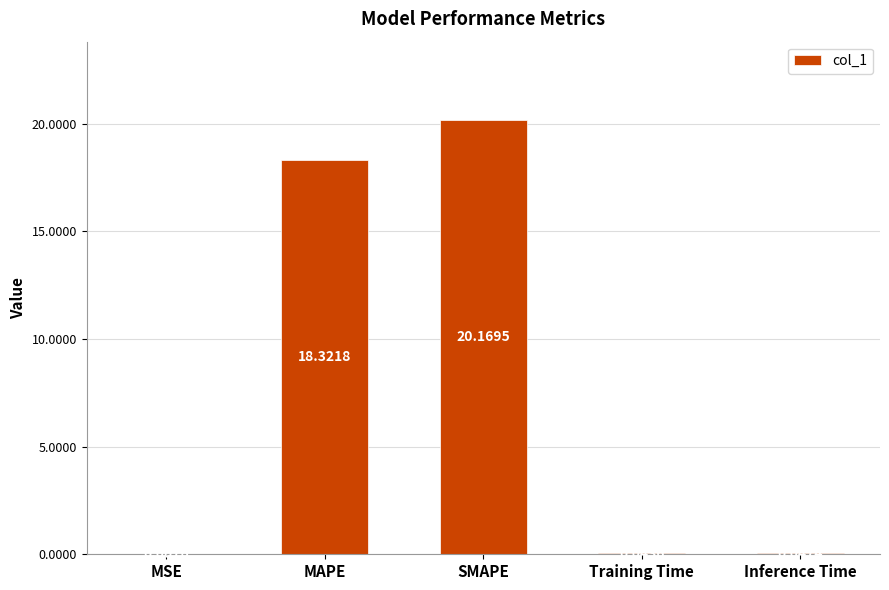

Which has a higher value, MAPE or Inference Time?

MAPE